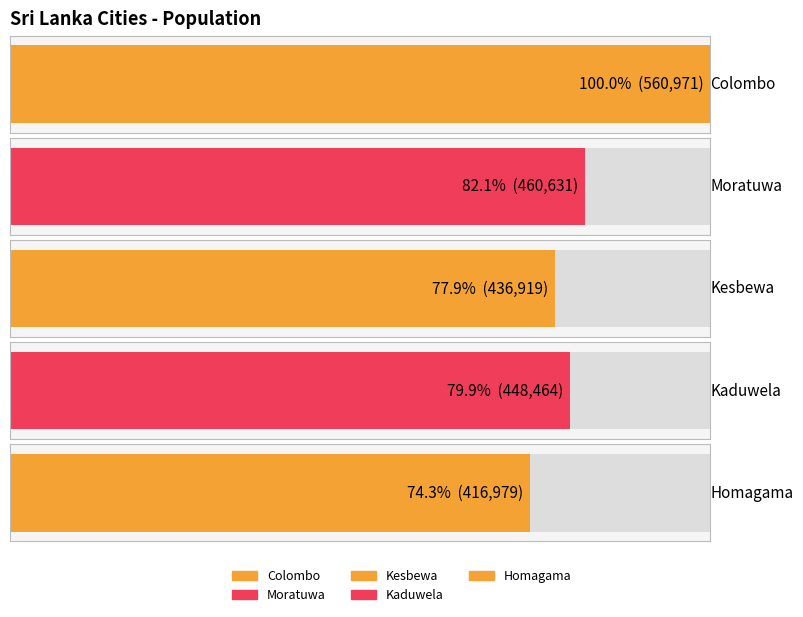

Does the chart contain stacked bars?

No